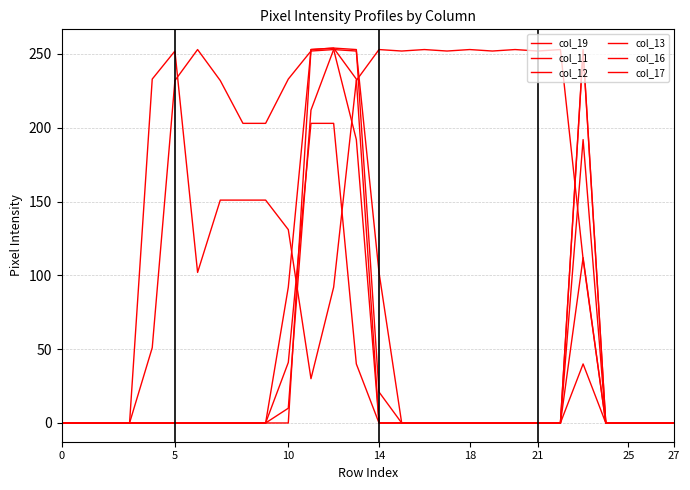

Is this an area chart (filled region under the line)?

No